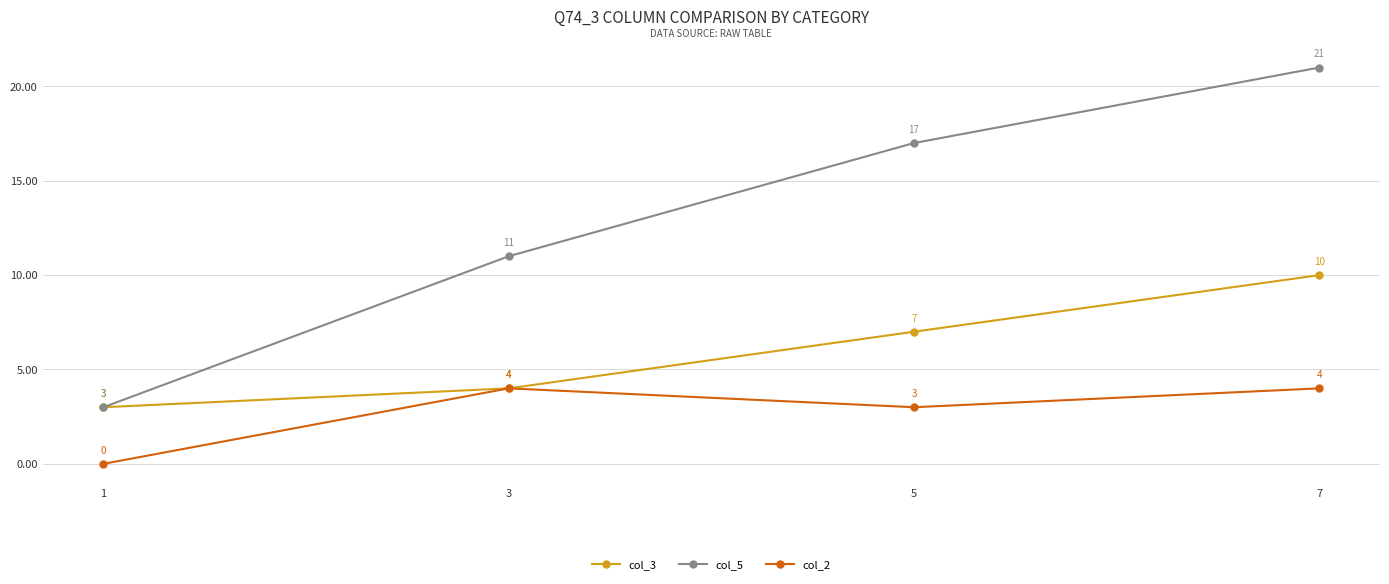

What is the total value across all series at 5?

27